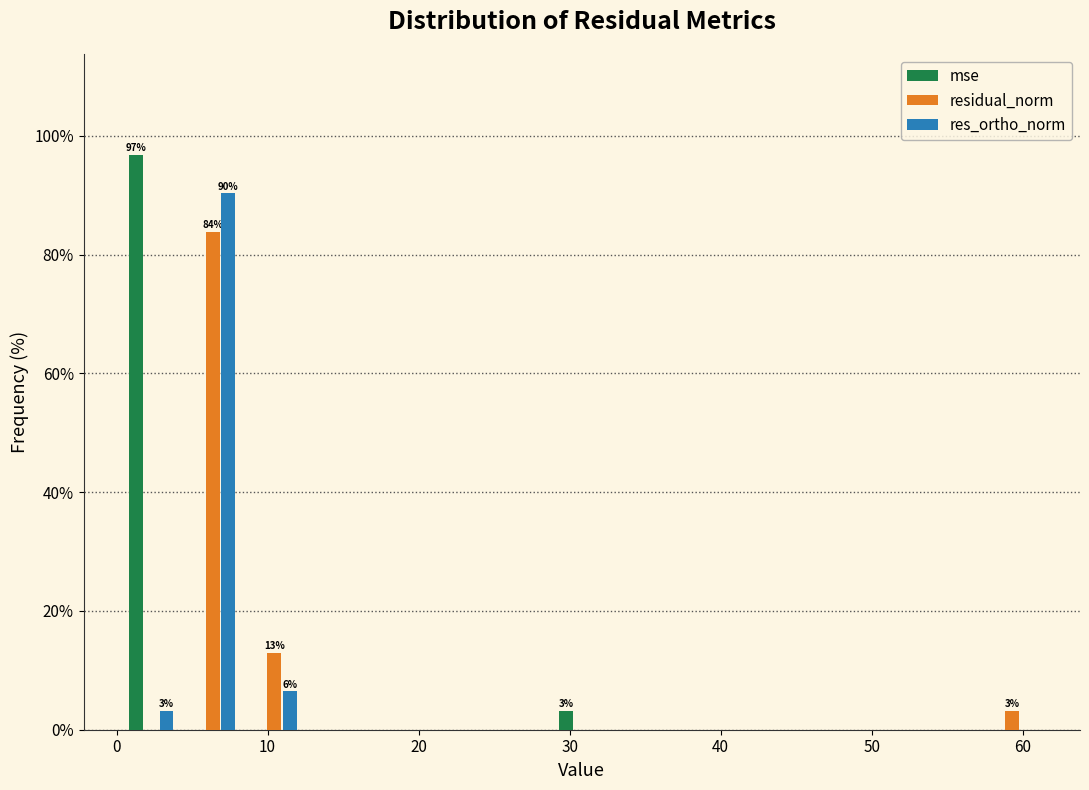

In the mse series, which range on the x-axis has the tallest bar?

0 to 4